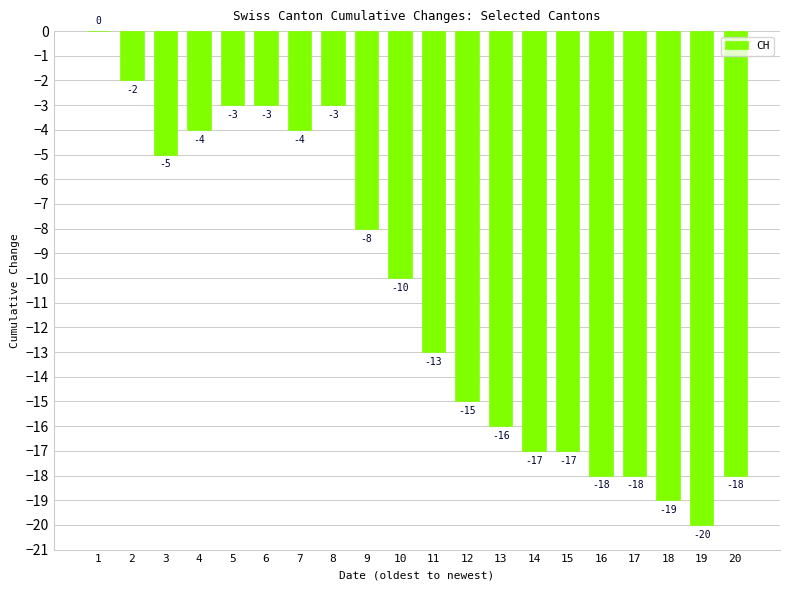

Read the value at 7, to the nearest 5.

-5